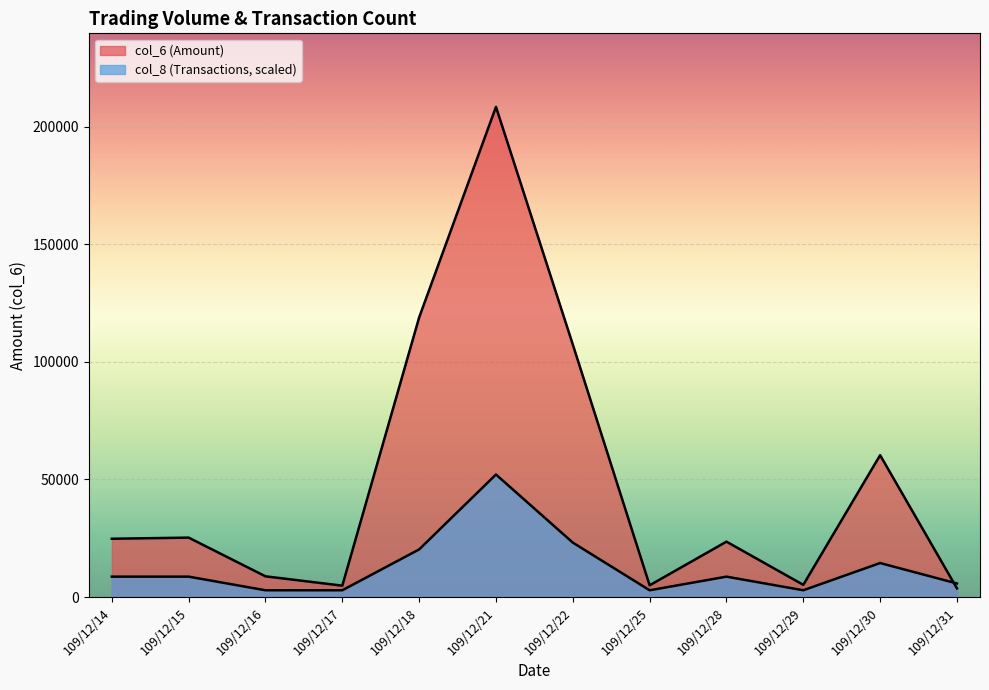

Where is the first local maximum for col_8?

109/12/21